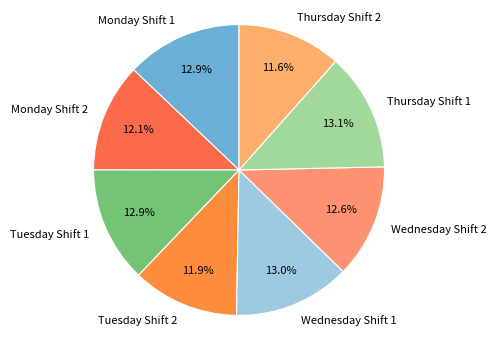

How many slices are in this pie chart?

8